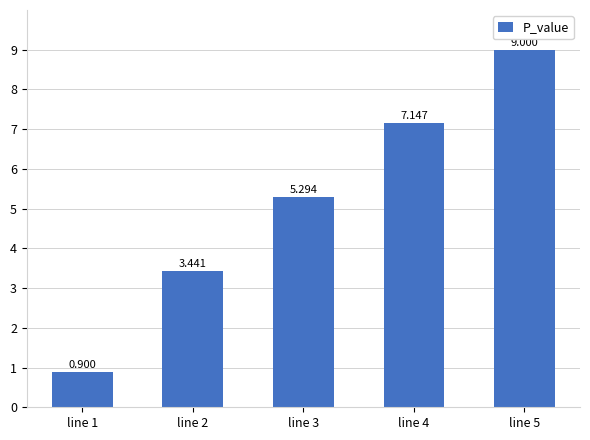

Rank the categories by value from highest to lowest.

line 5, line 4, line 3, line 2, line 1